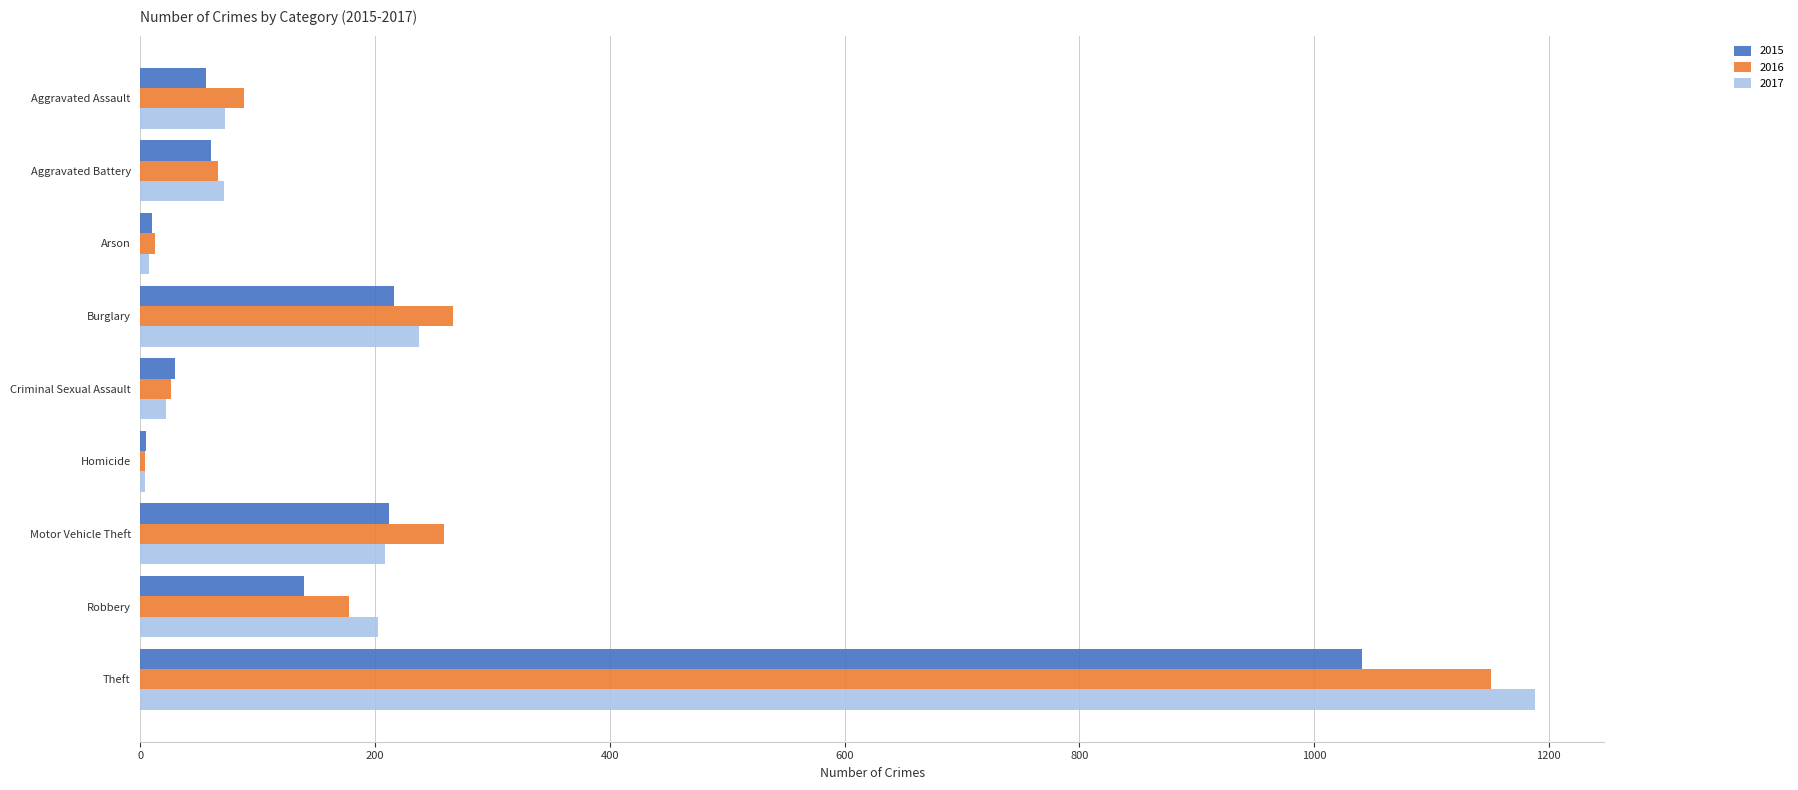

What is the difference between the second highest and minimum values in the 2016 series?

262